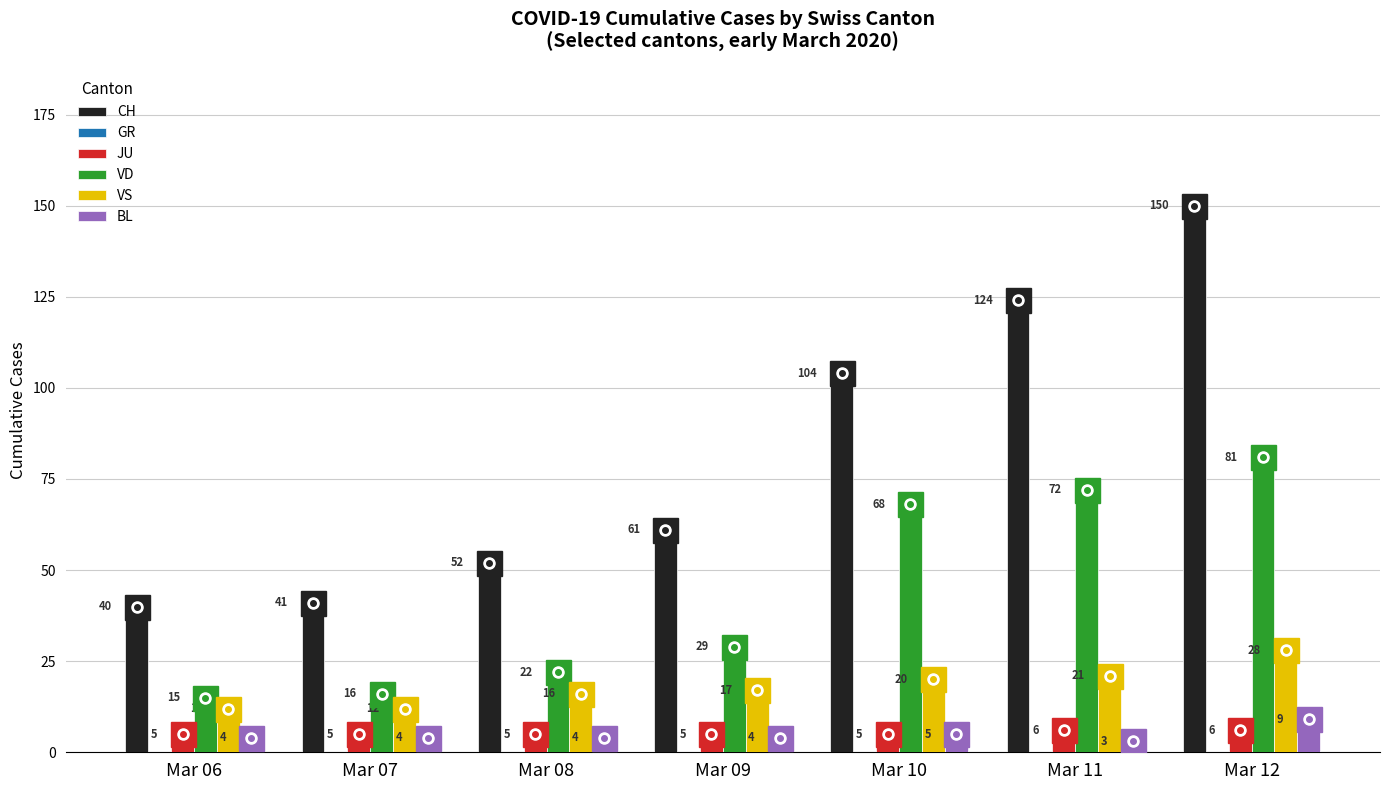

At which category is the sum across all series the highest?

Mar 12